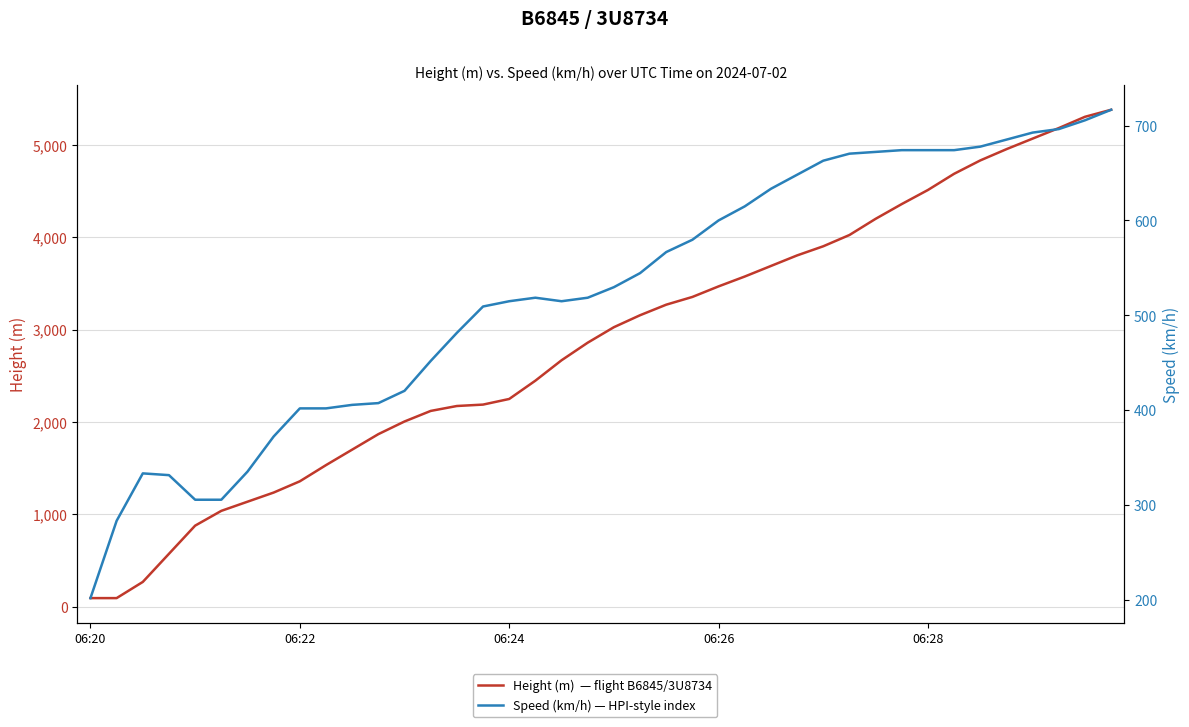

List the series in order of their peak value, highest first.

Height (m)  — flight B6845/3U8734, Speed (km/h) — HPI-style index